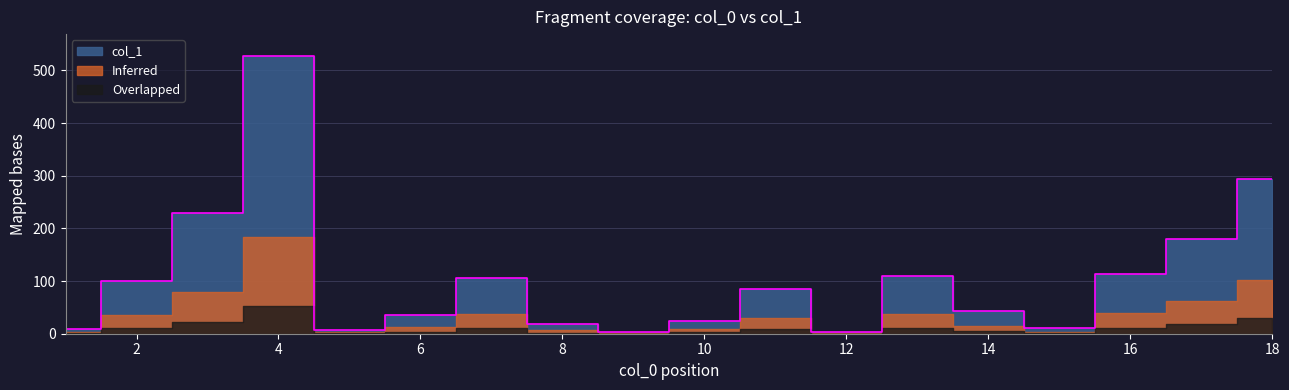

Is it true that the value at 10 is 33.7?

False